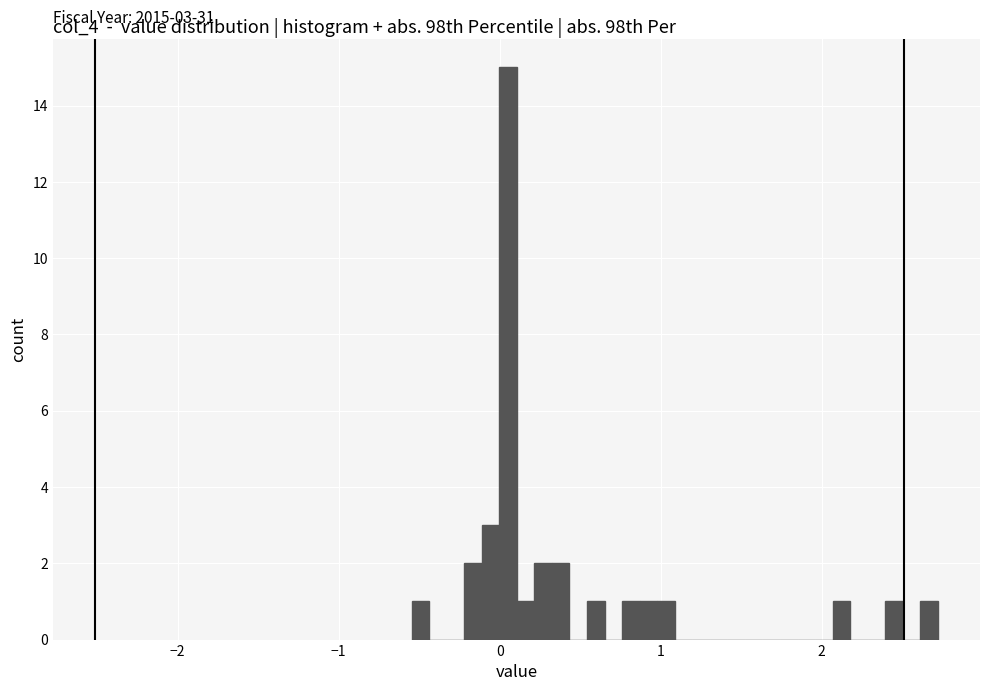

Read against the x-axis, roughly where is the centre of the tallest bar?

0.1